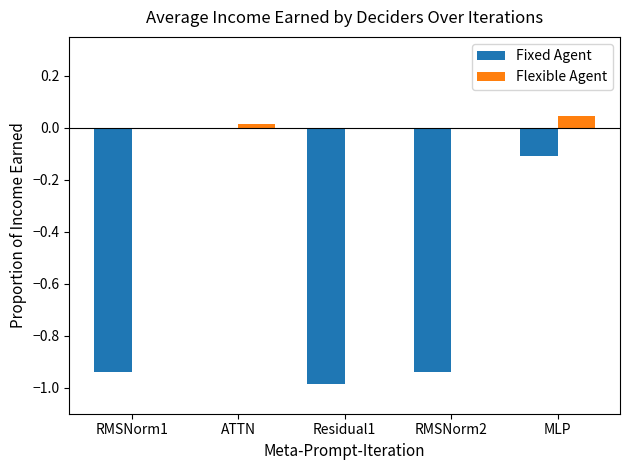

At which label does Flexible Agent reach its peak?

MLP